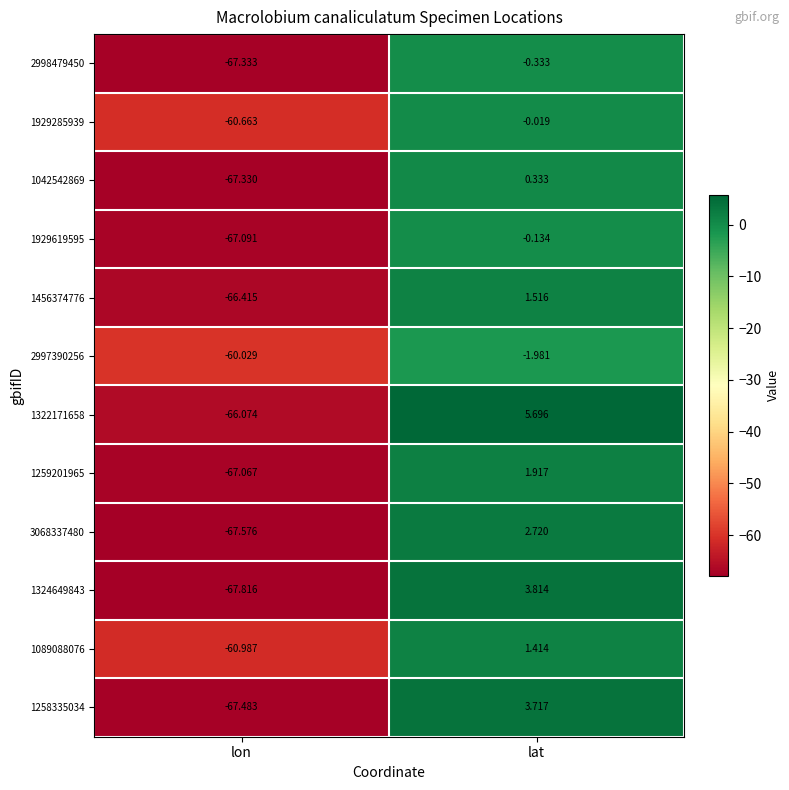

Is the value of 1929619595 at lat greater than the value of 1456374776 at lon?

Yes